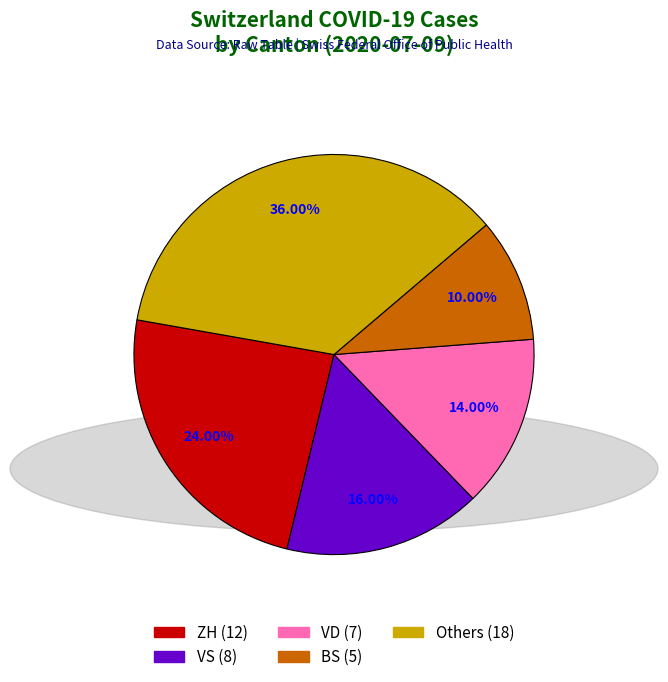

Does any single category account for the majority?

No